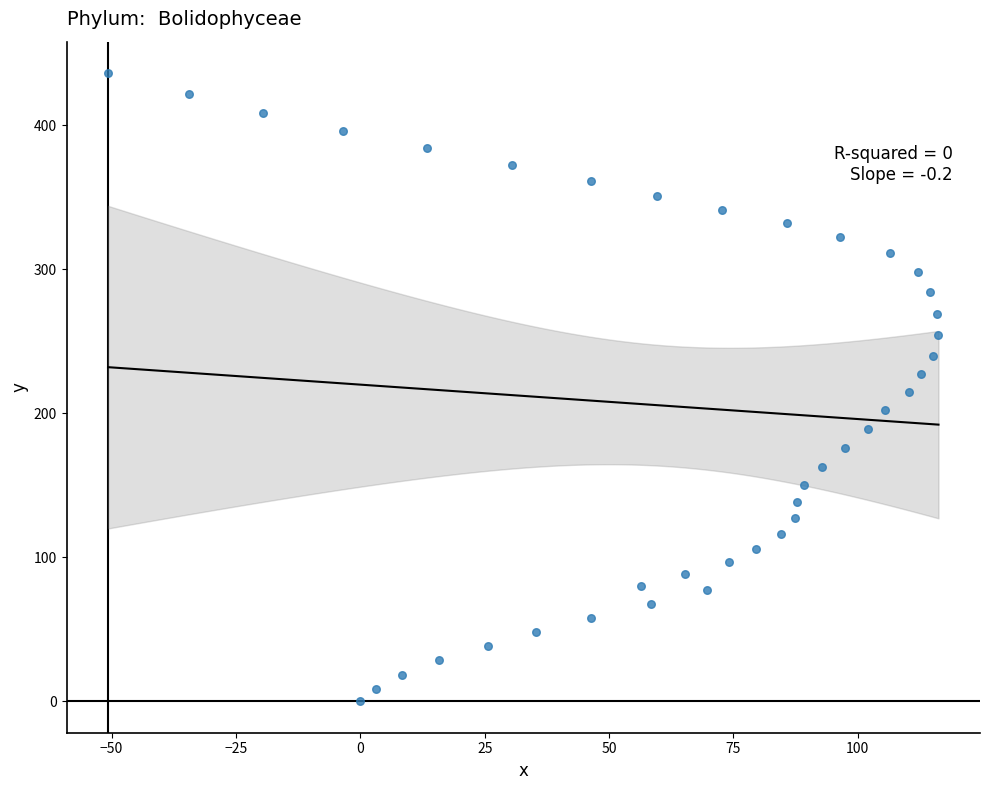

What is the range of X values (max minus min)?

166.9